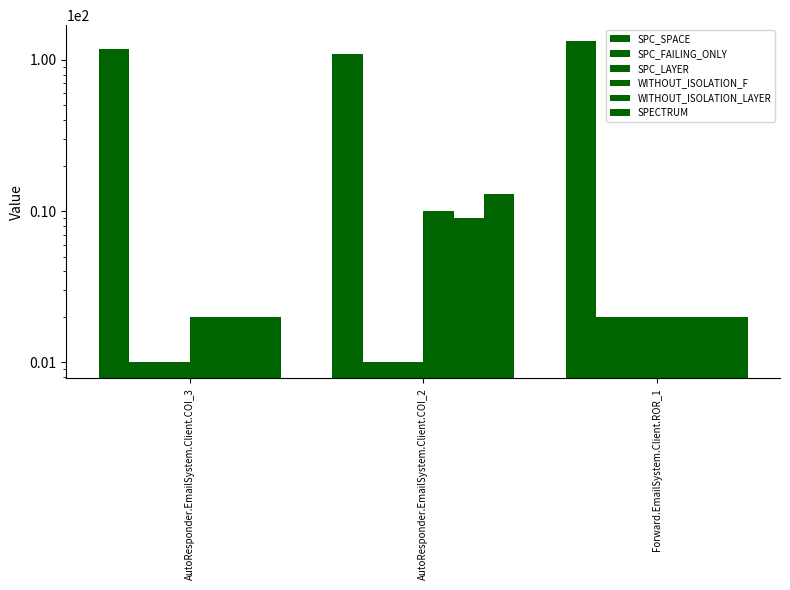

Is the value of SPC_LAYER at AutoResponder.EmailSystem.Client.COI_2 greater than the value of SPC_FAILING_ONLY at AutoResponder.EmailSystem.Client.COI_3?

No